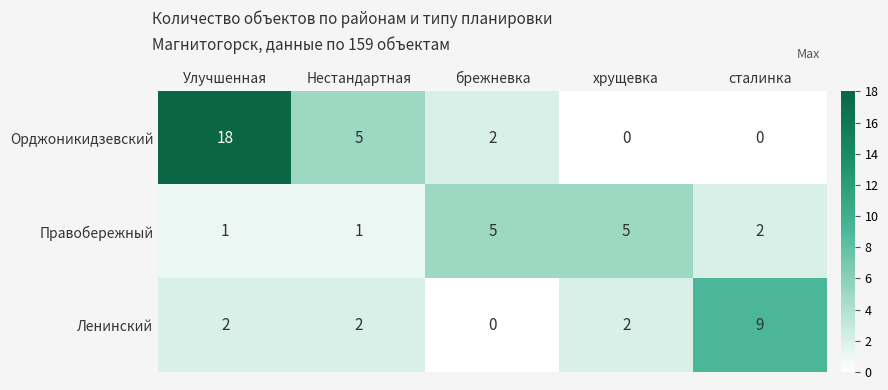

What is the difference between the highest and lowest values at хрущевка?

5